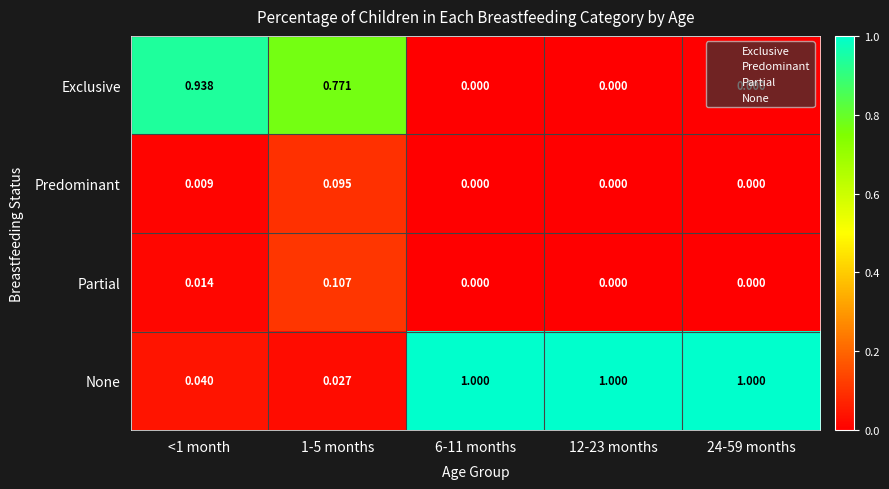

Between <1 month and 6-11 months, which series saw the biggest shift?

None